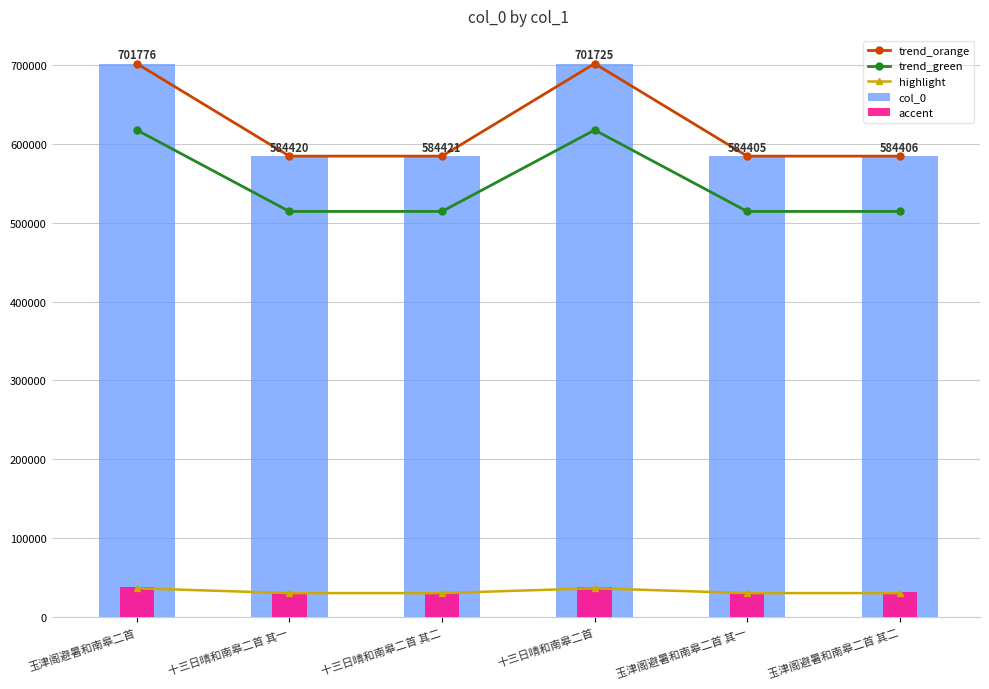

How many categories are shown in the chart?

6